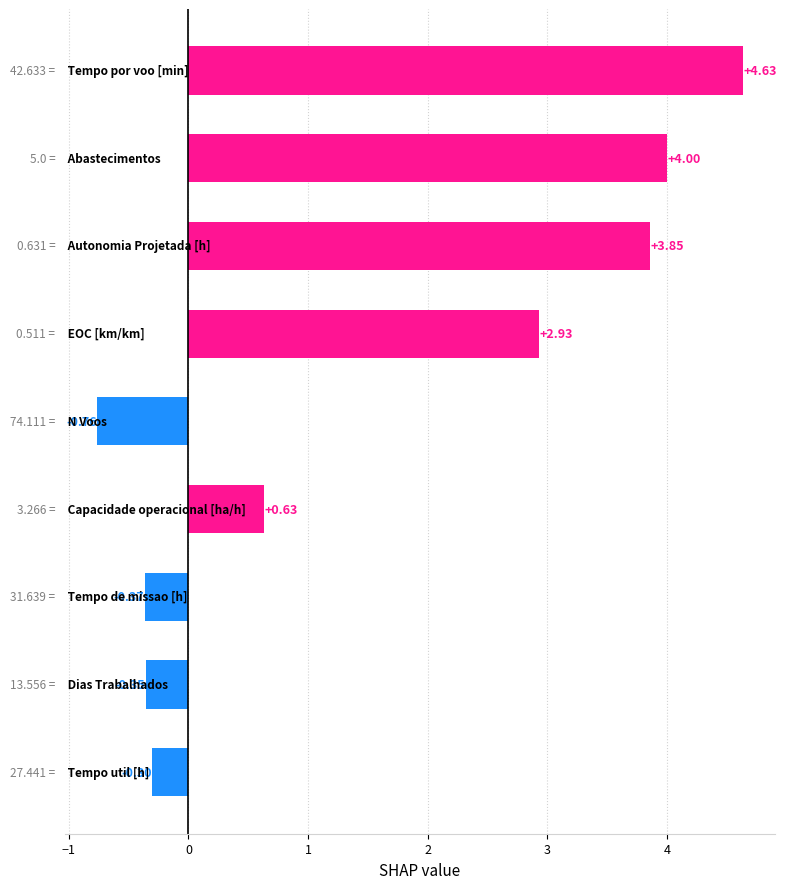

What is the difference between the maximum and minimum values?

5.4